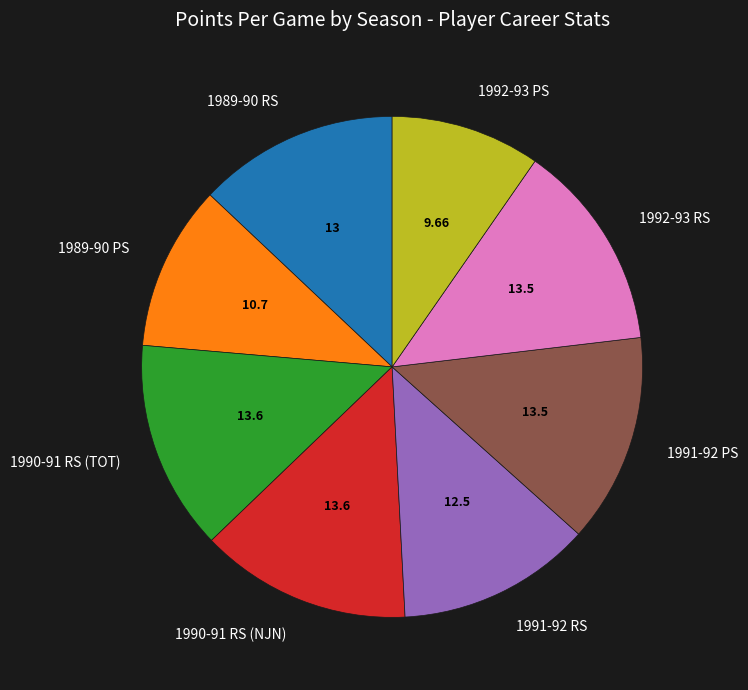

True or false: 1990-91 RS (NJN) accounts for 14% of the total.

True